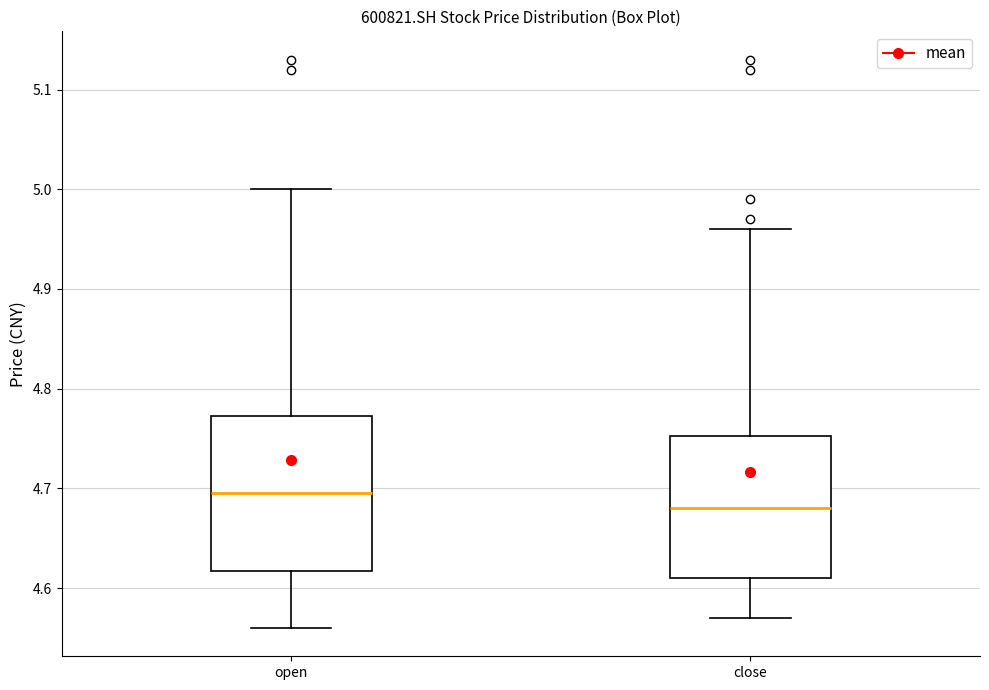

Comparing the boxes themselves (not the whiskers), which one is the tallest?

open